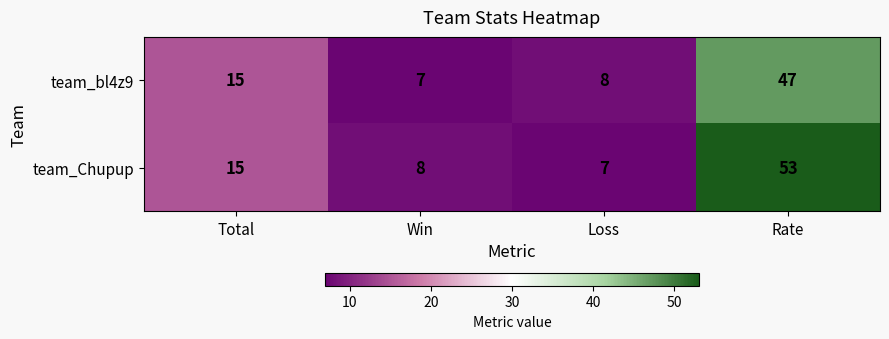

What is the maximum value shown in the chart?

53